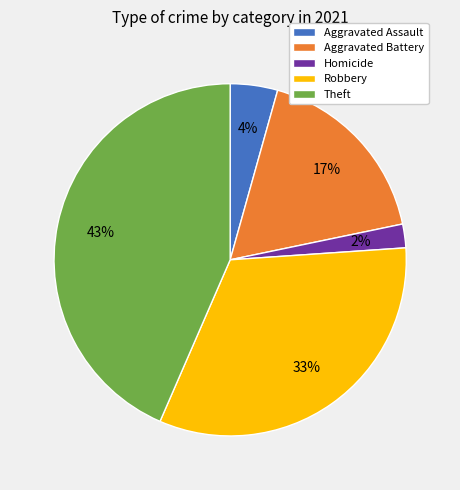

Does any single category account for the majority?

No